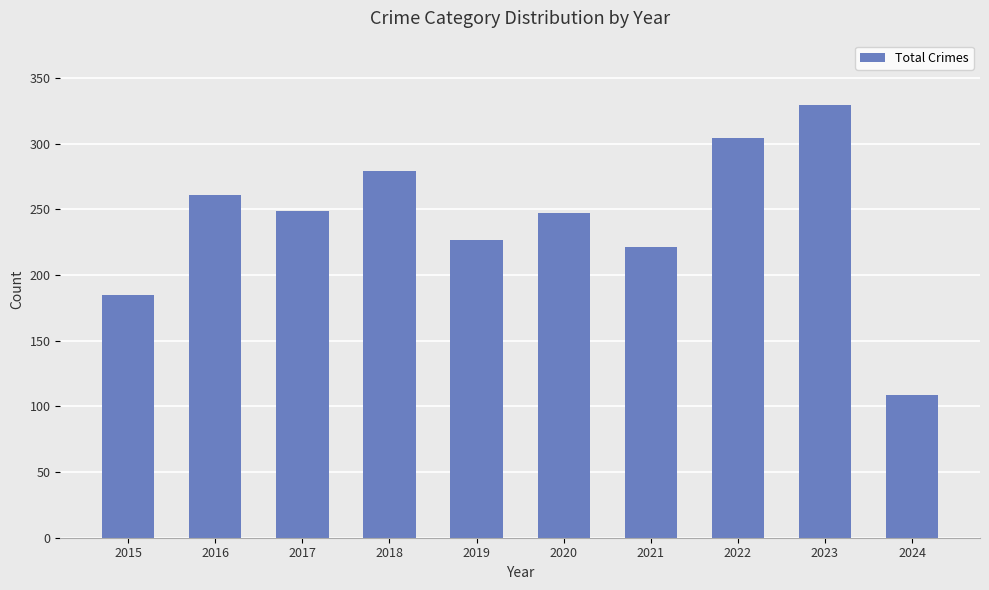

How many data points are less than 249?

5